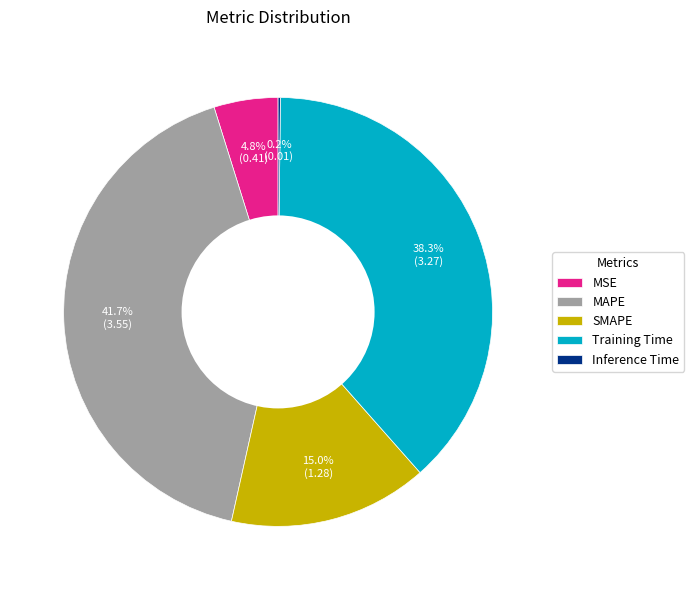

What percentage is NOT represented by MAPE?

58.3%